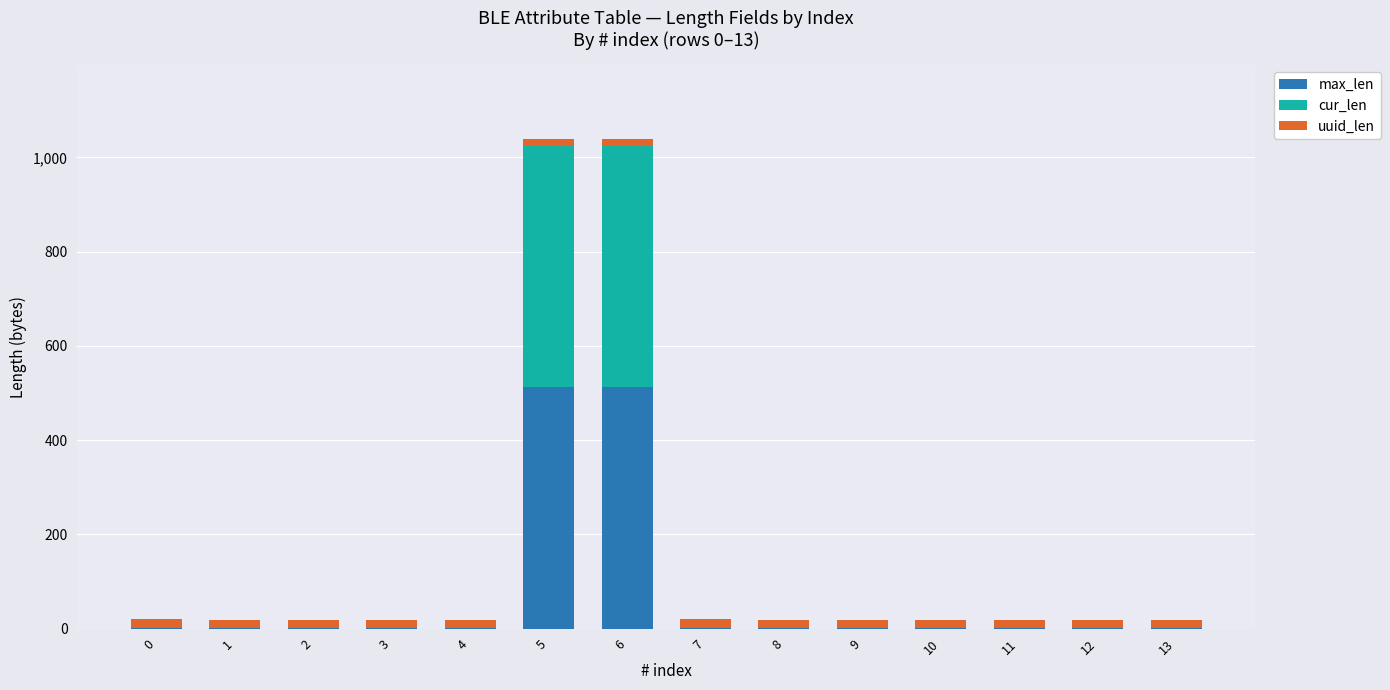

Which has a higher value, 5 or 9?

5